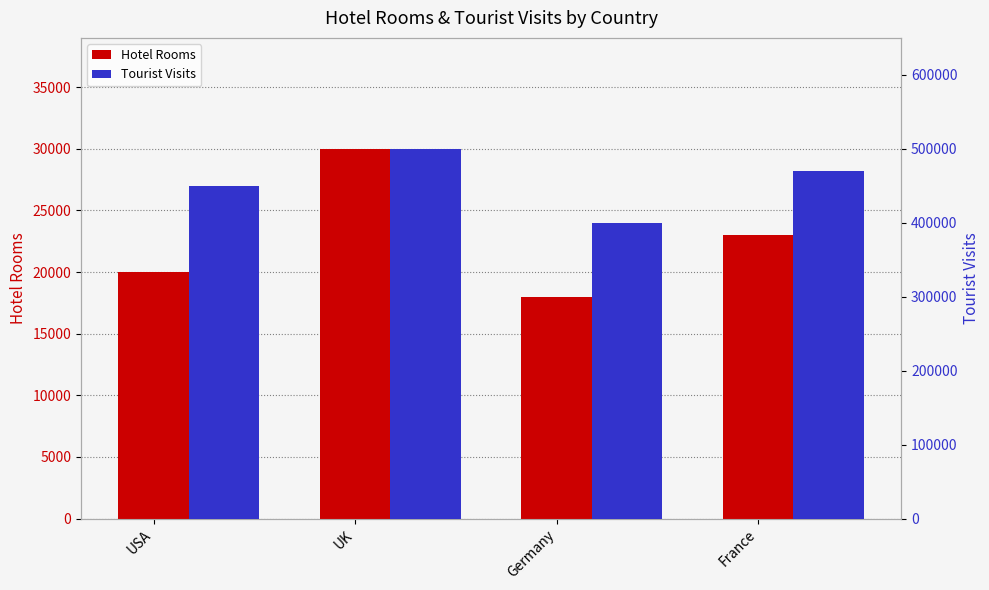

List the labels in order of Hotel Rooms value, smallest first.

Germany, USA, France, UK